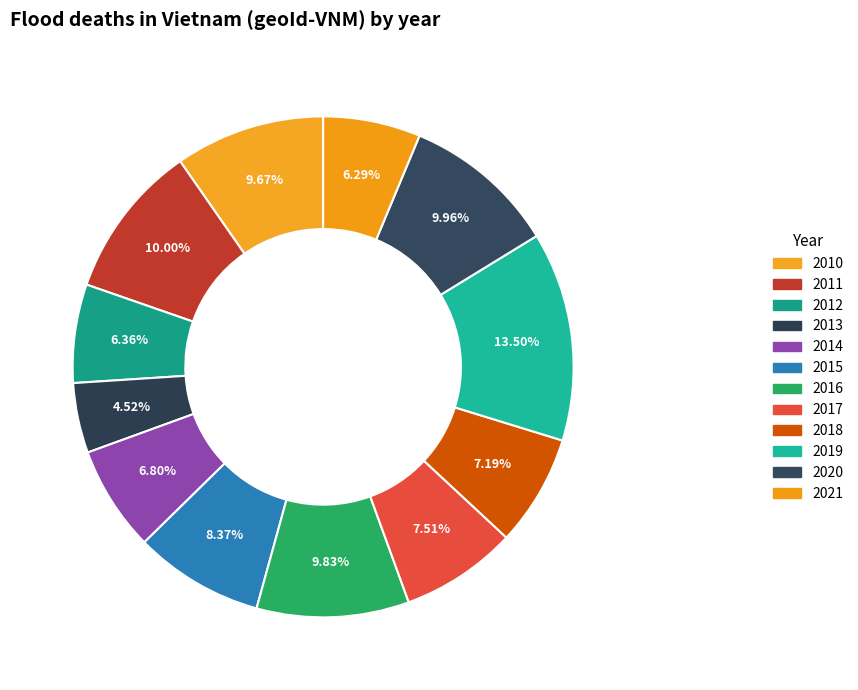

What is the largest slice in the pie chart?

2019